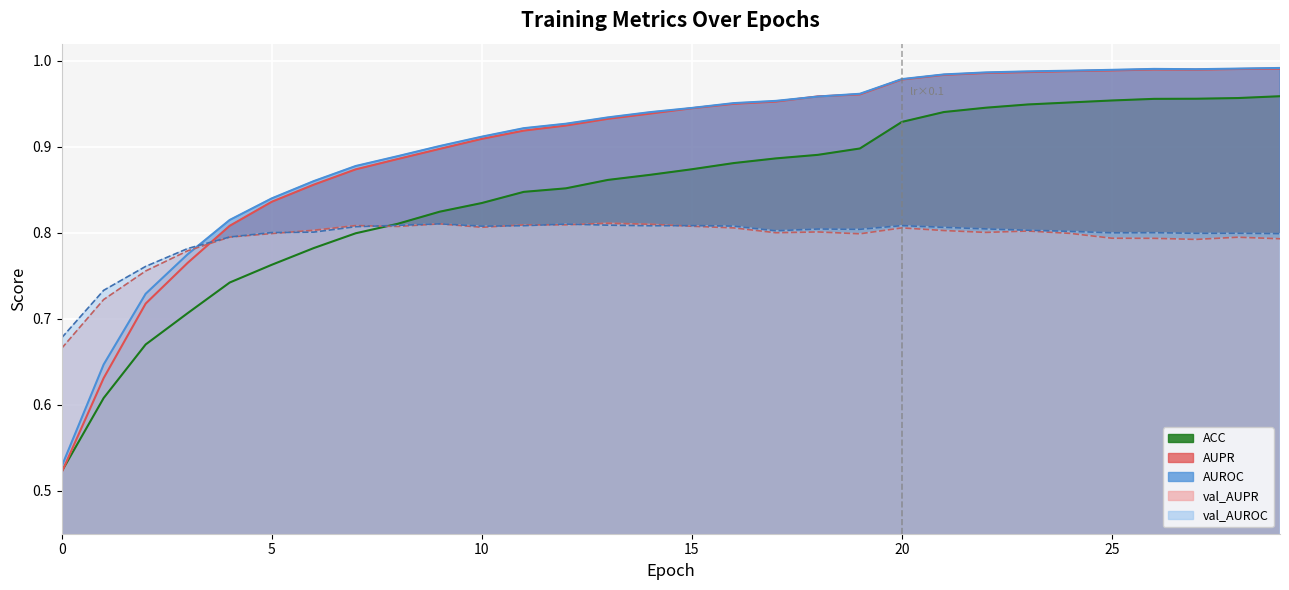

At 15, list the series in order from smallest to largest.

val_AUPR, val_AUROC, ACC, AUPR, AUROC